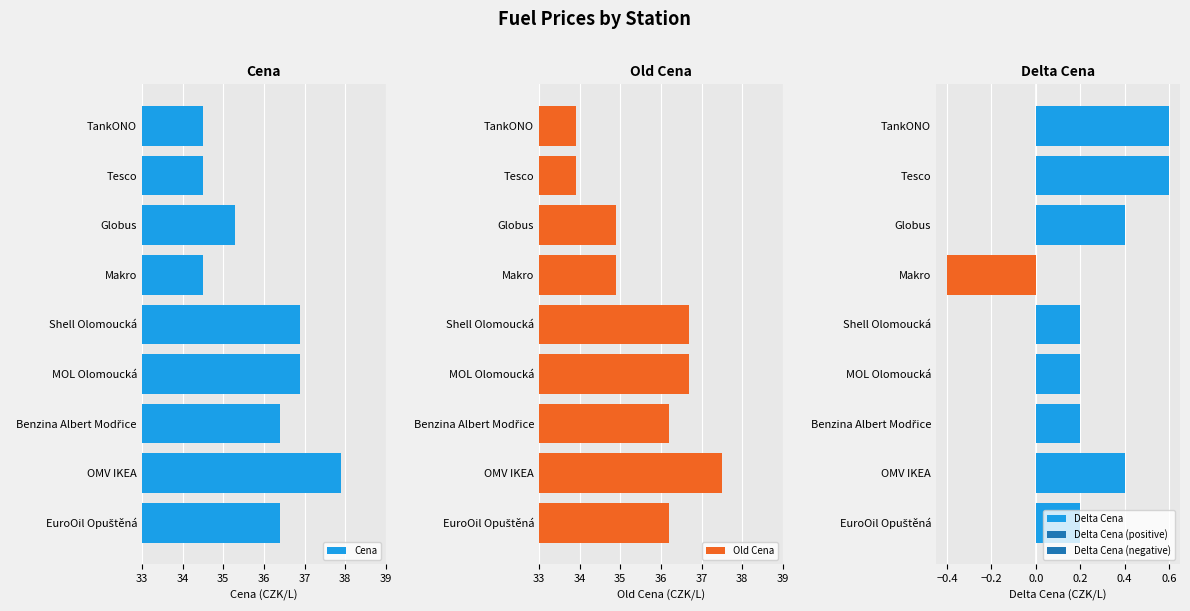

True or false: Cena has a value of 58.7 at Globus.

False